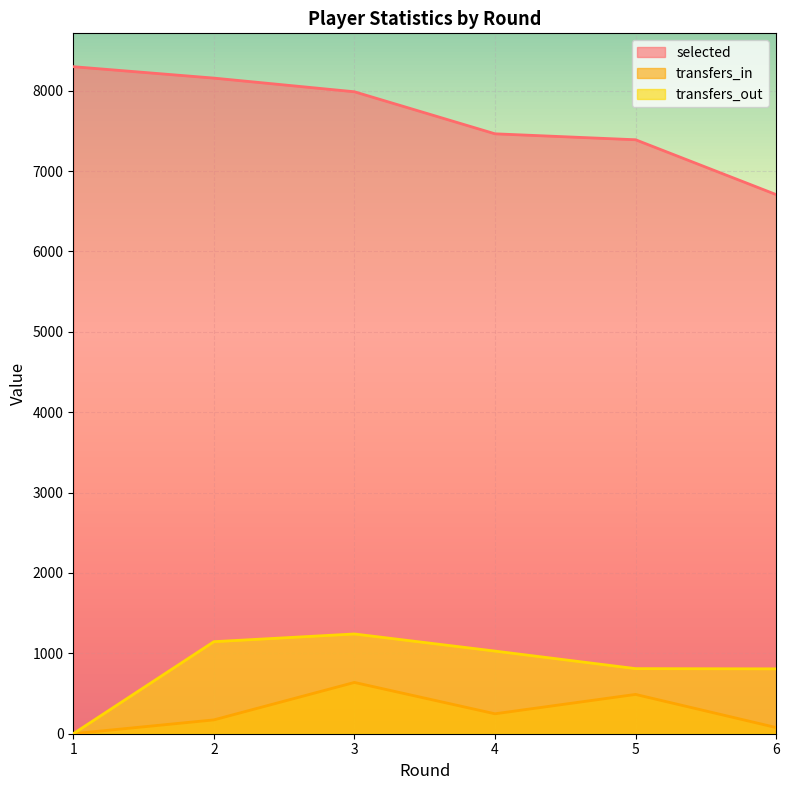

Which has a higher value, 5 or 2?

2